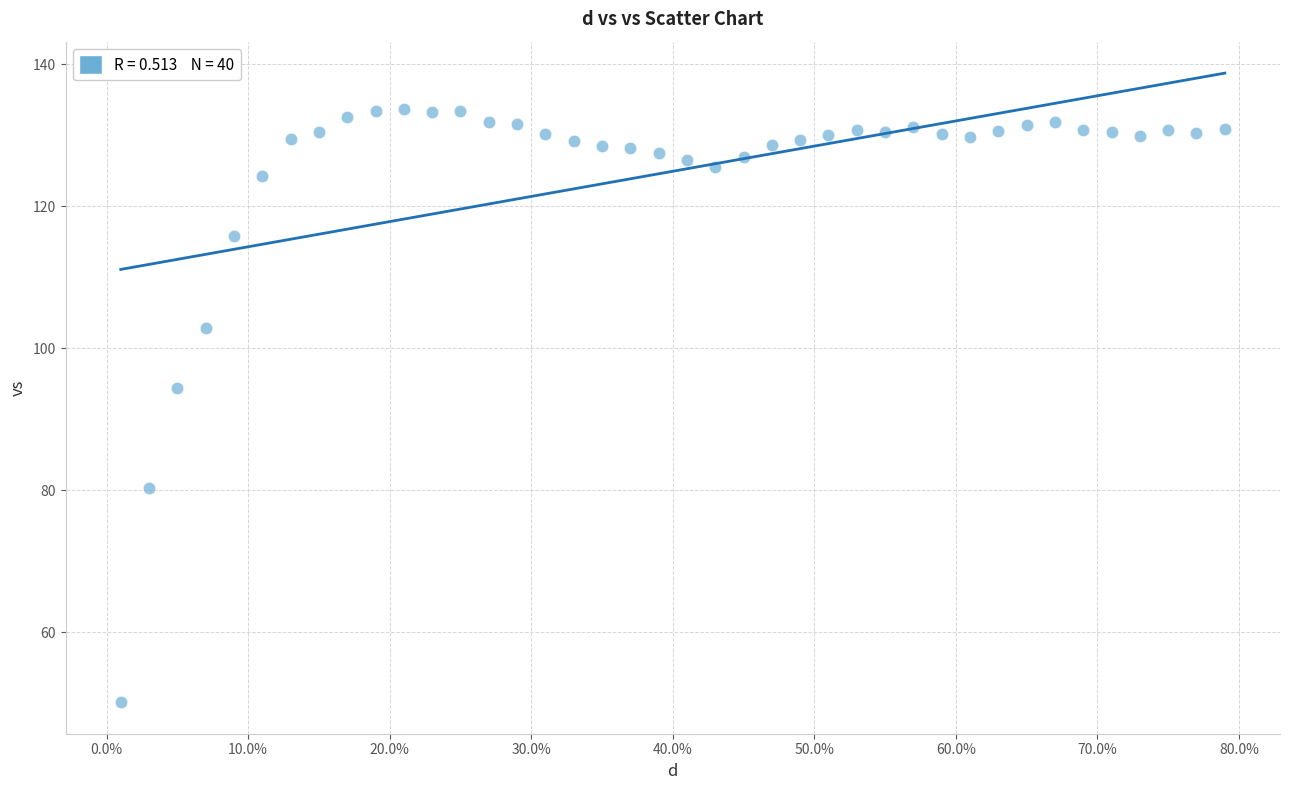

What is the range of Y values (max minus min)?

83.6